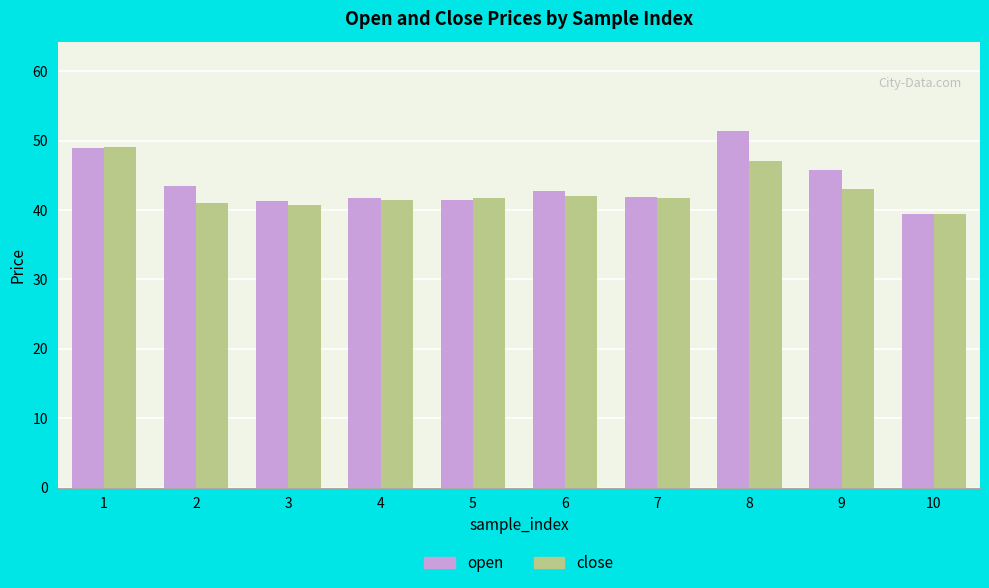

The close series shows 26.7 at 4. True or false?

False